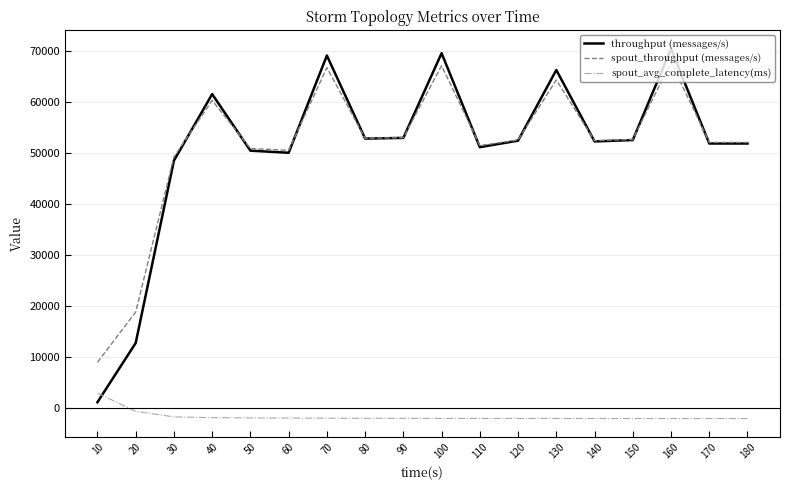

Which series changed the most between 160 and 180?

throughput (messages/s)